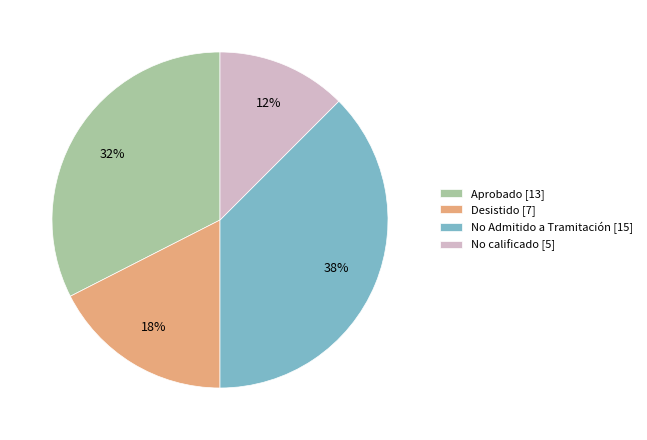

Is the sum of Desistido [7] and No calificado [5] greater than half?

No